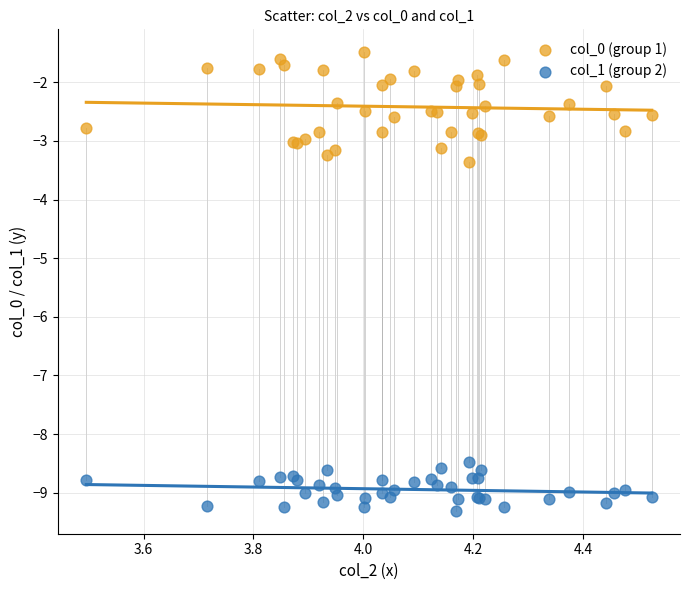

Which series contains the highest Y value?

col_0 (group 1)